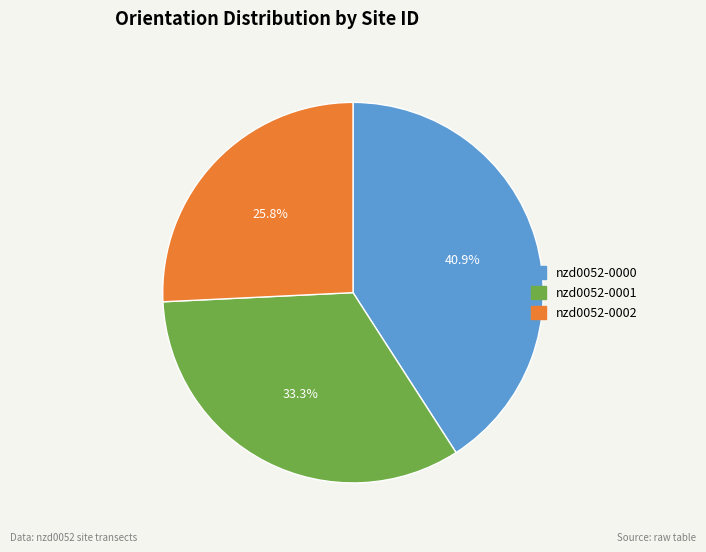

The nzd0052-0001 slice represents 33% of the pie. True or false?

True